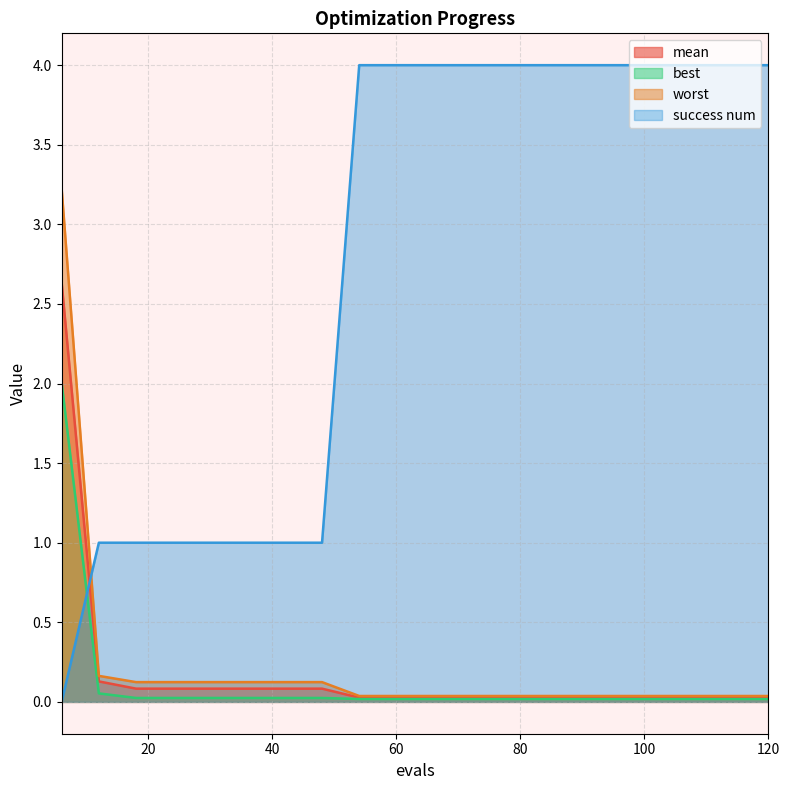

Which series has the largest range (max minus min)?

success num